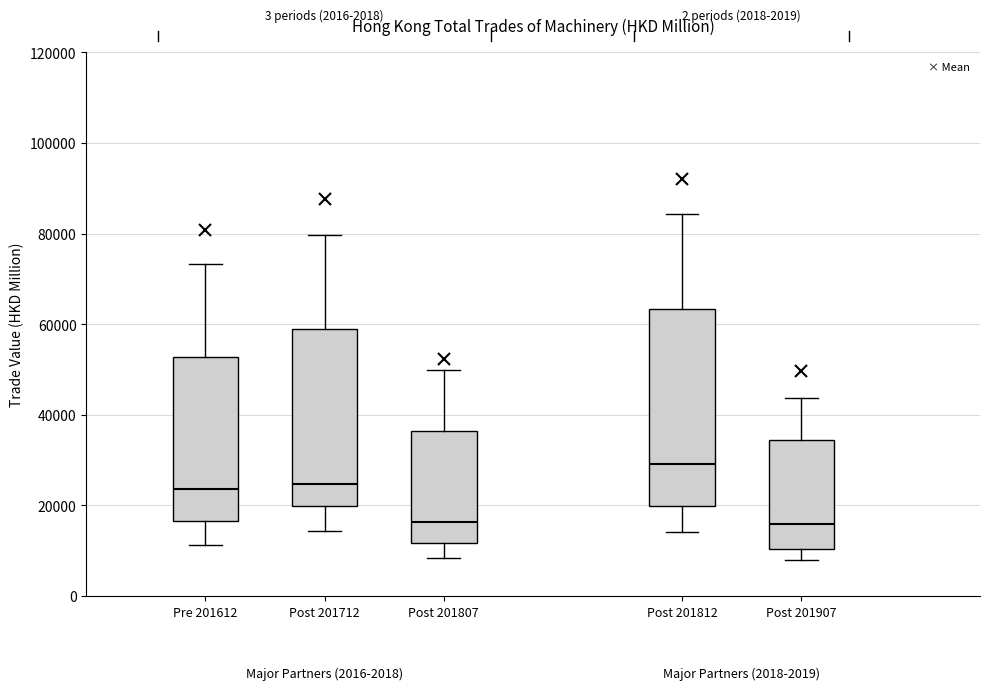

Where is the upper edge of the box for Post 201907 on the y-axis? The values are not printed on the chart, so give them approximately, as read against the axis.

34000